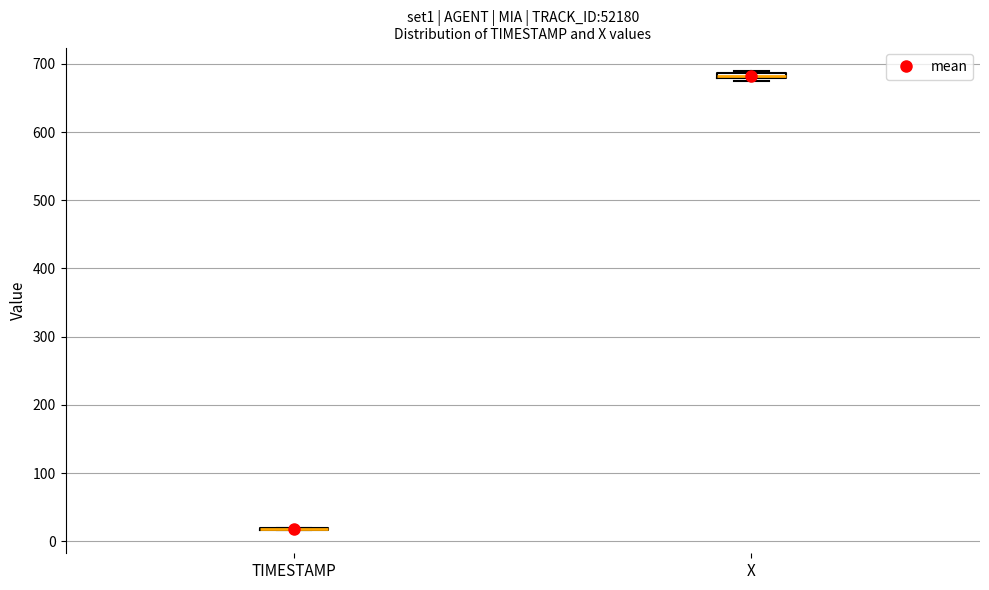

Where is the lower edge of the box for X on the y-axis? The values are not printed on the chart, so give them approximately, as read against the axis.

680